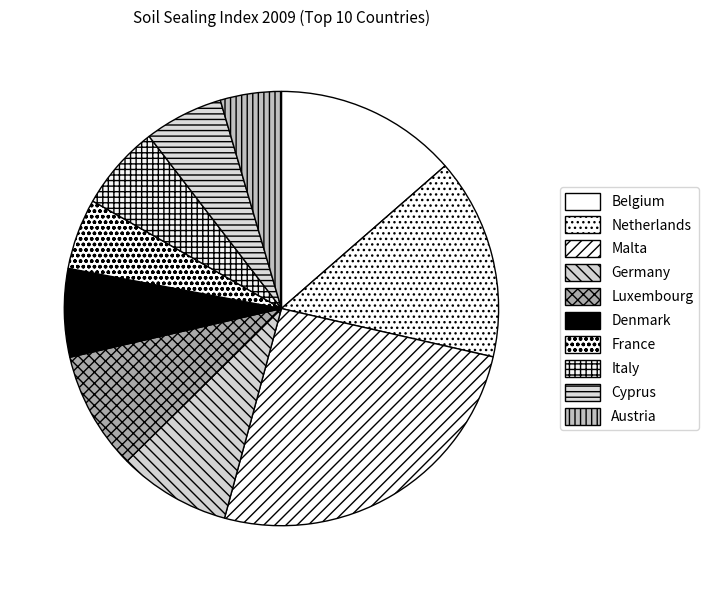

True or false: Luxembourg accounts for 9% of the total.

True